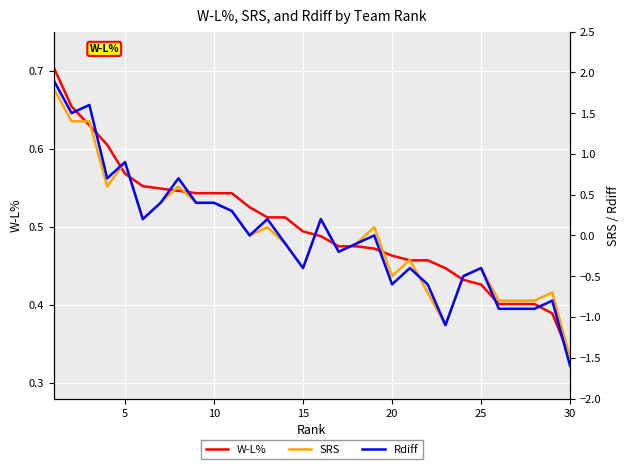

How many values in Rdiff are below zero?

15